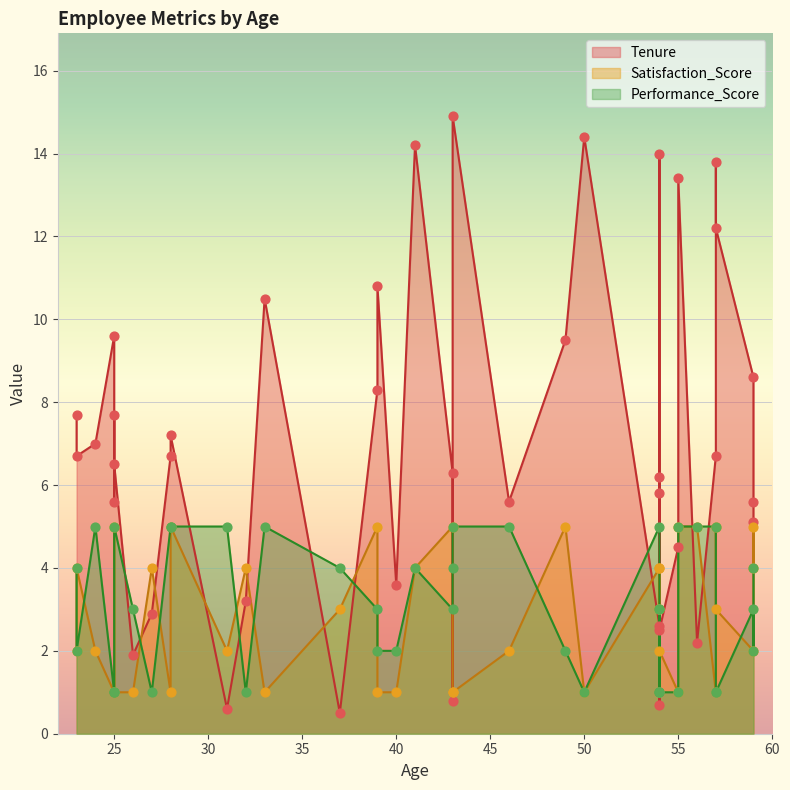

At how many categories does at least one series exceed 14?

3